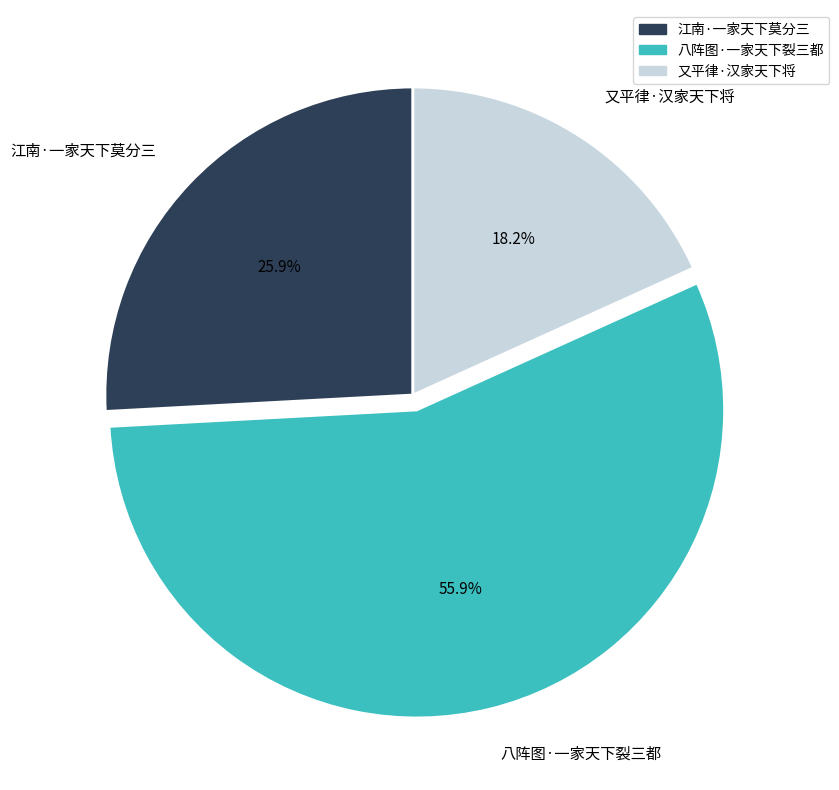

Approximately how many times larger is the value at 江南·一家天下莫分三 compared to 又平律·汉家天下将?

1.4